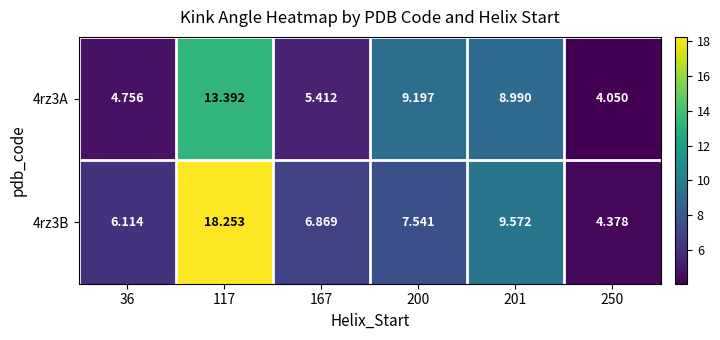

Reading right to left, list all the values displayed in this chart.

4rz3A: 250=4.0	201=9.0	200=9.2	167=5.4	117=13.4	36=4.8
4rz3B: 250=4.4	201=9.6	200=7.5	167=6.9	117=18.3	36=6.1